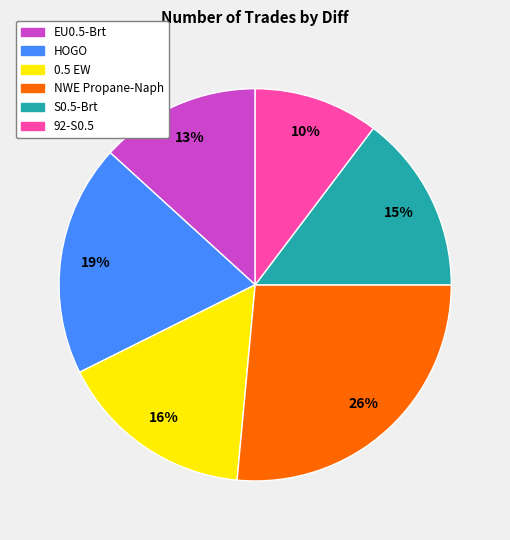

To the nearest percent, what portion does HOGO represent?

19%